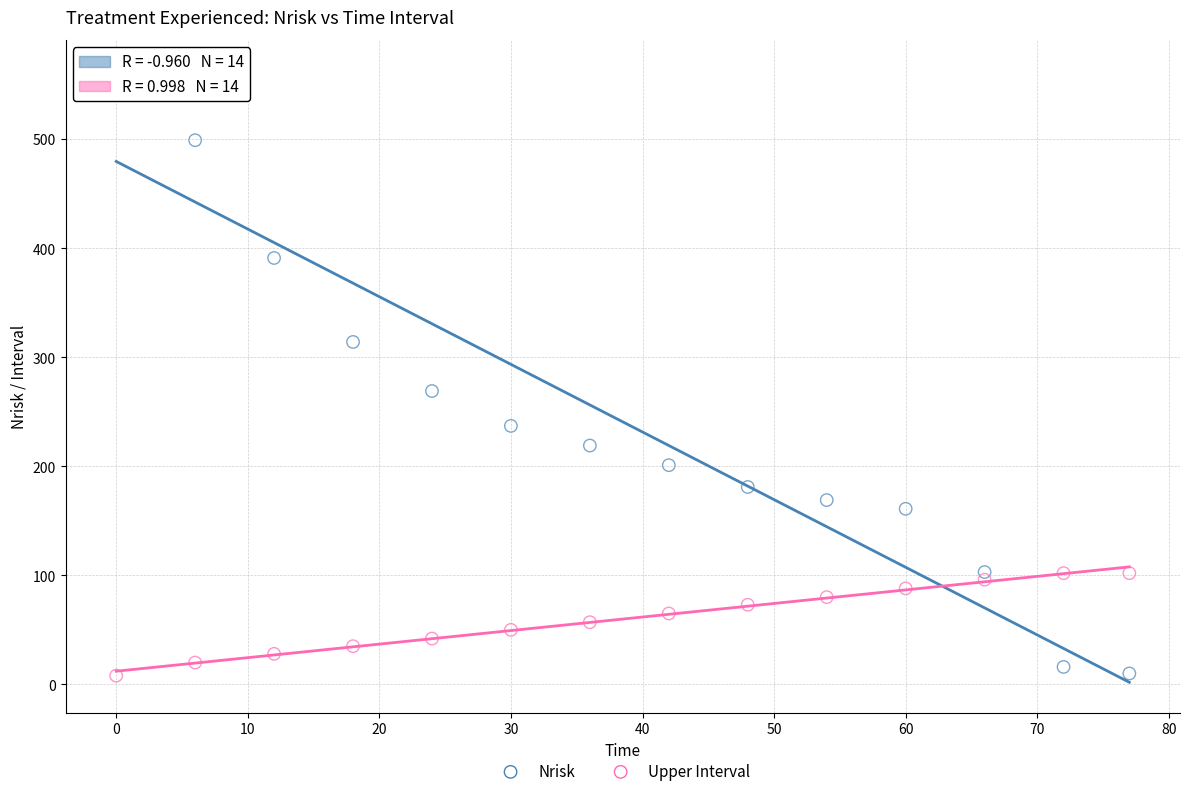

What is the X range (max minus min) for the scatter plot?

77